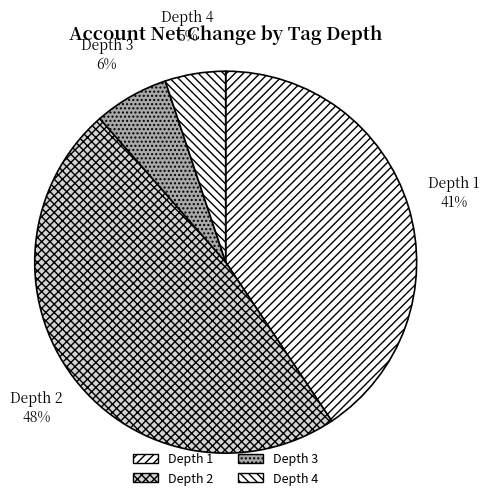

How many segments does this pie chart have?

4